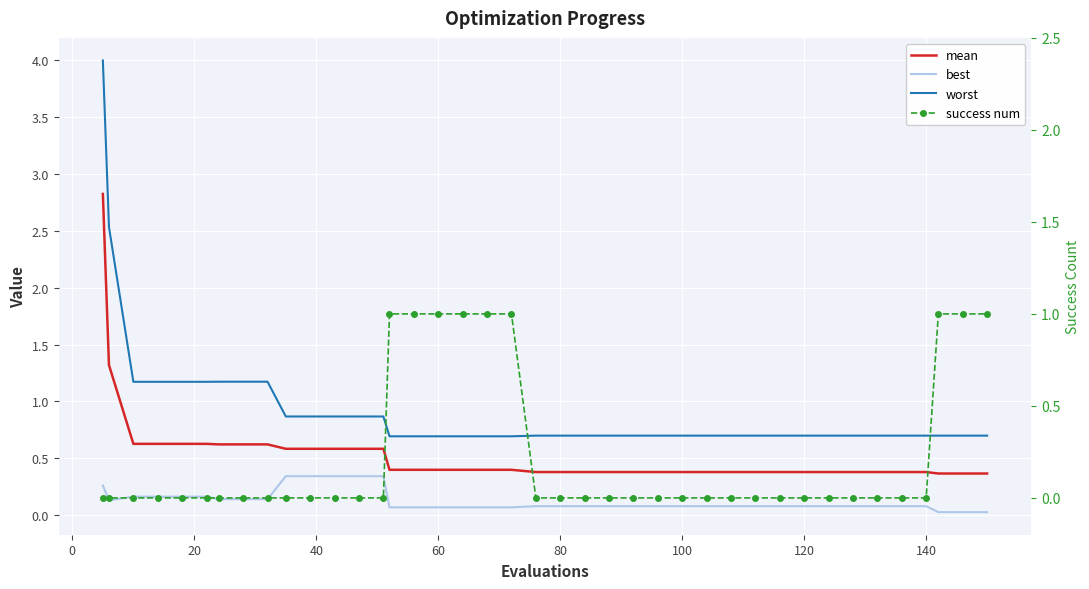

True or false: success num has a value of 0.0 at 20.

True